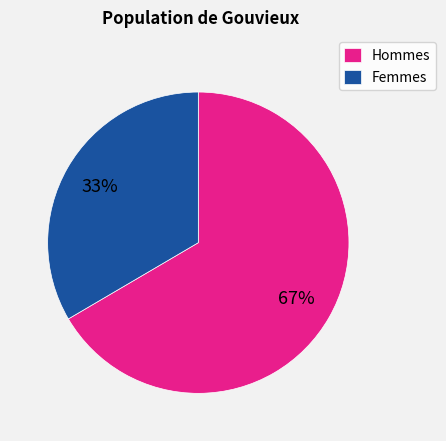

Which category accounts for the majority?

Hommes